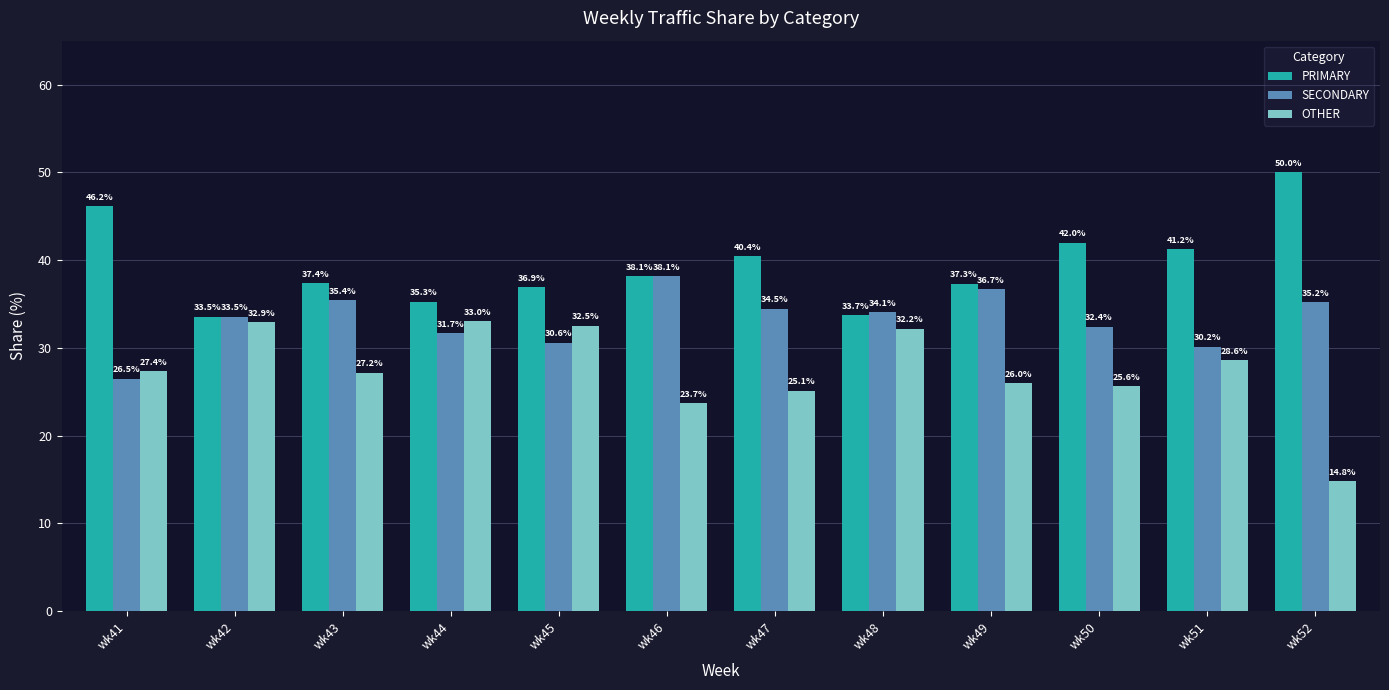

Is it true that SECONDARY equals 45.1 at wk44?

False